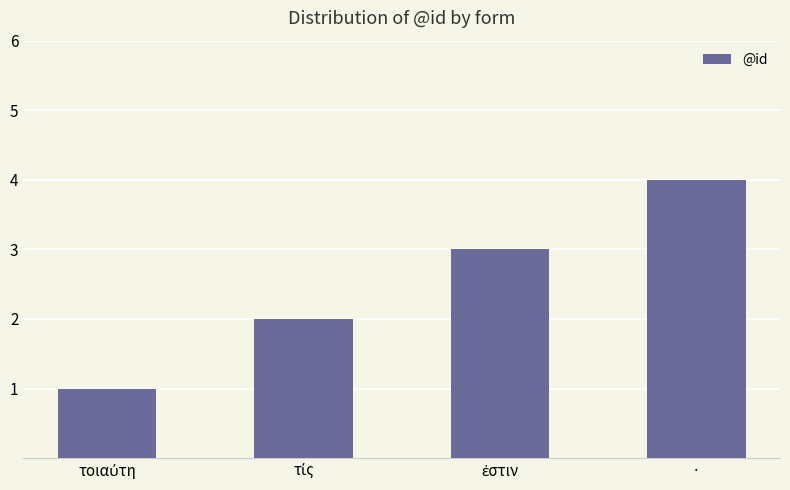

True or false: the data shows 4 at ·.

True